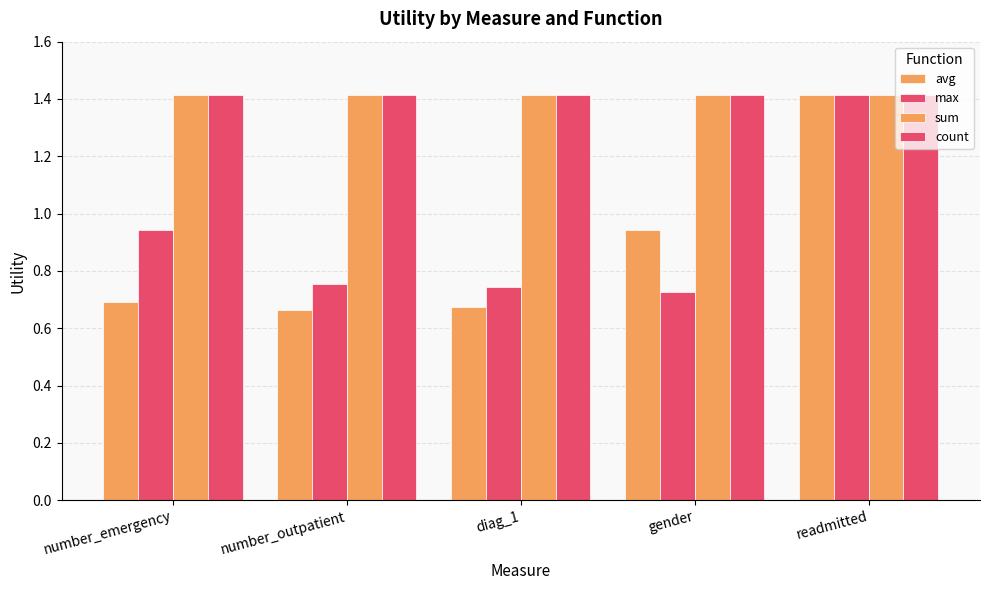

At how many categories does at least one series exceed 1?

5